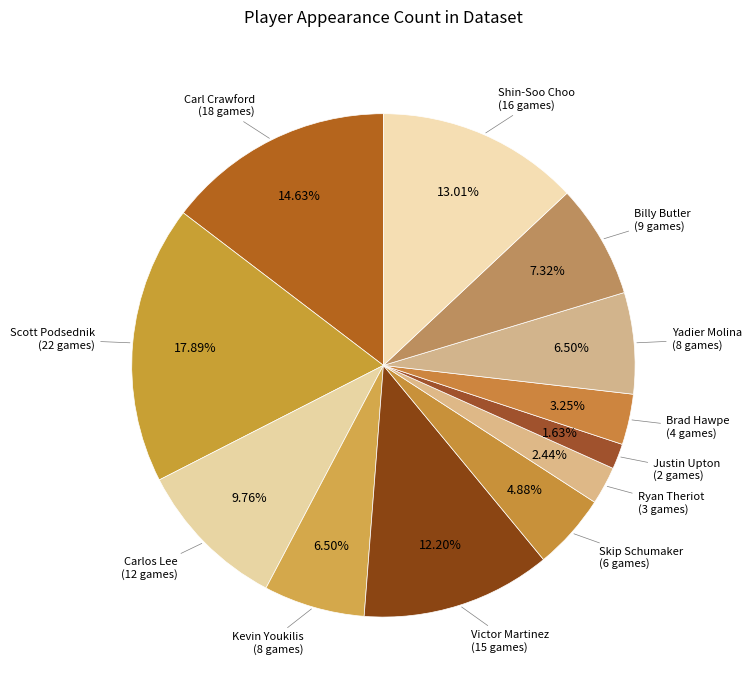

Is there a majority slice in this chart?

No